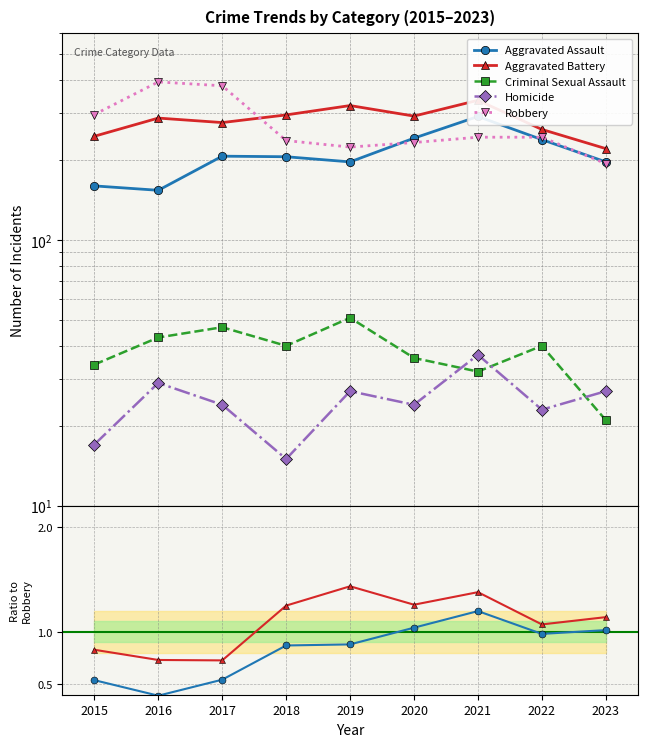

Which category has the highest value in the Criminal Sexual Assault series?

2019